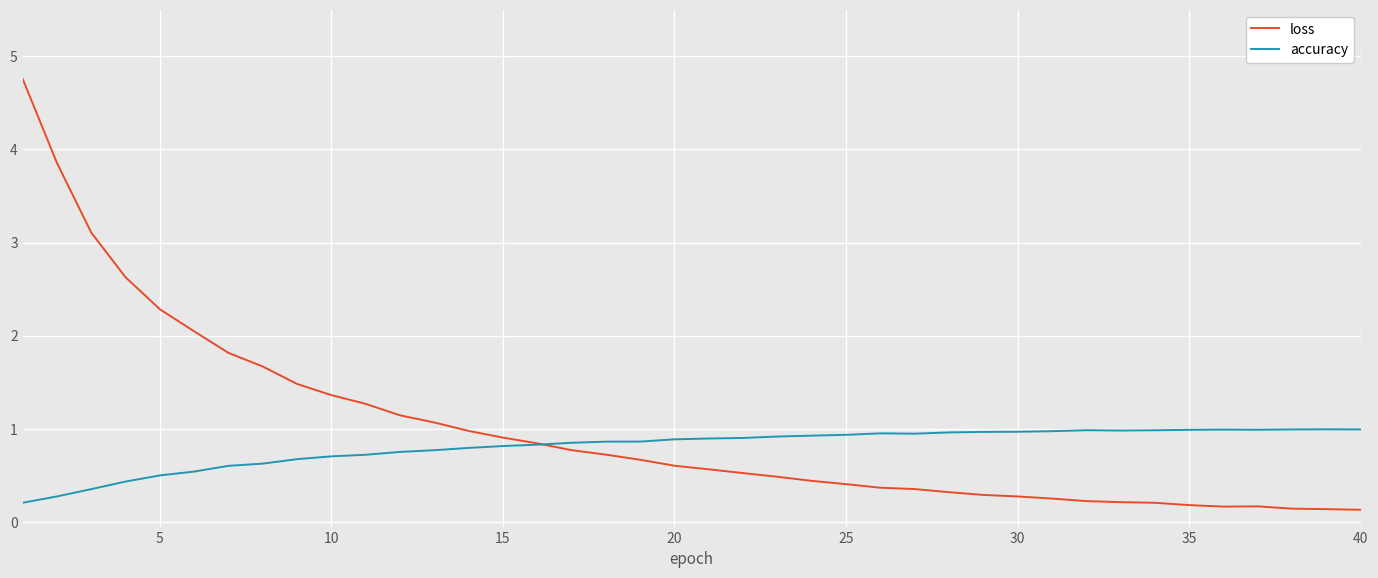

Which series has the widest spread of values?

loss